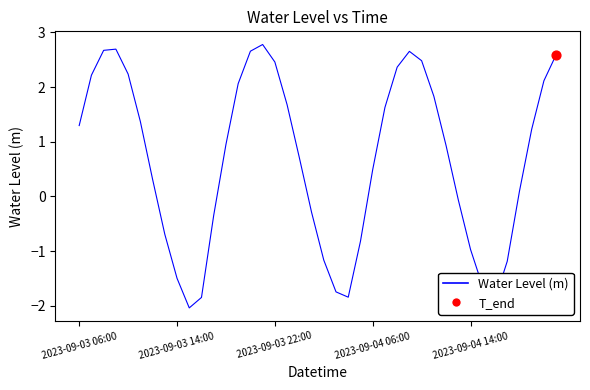

What is the minimum value shown in the chart?

-2.0